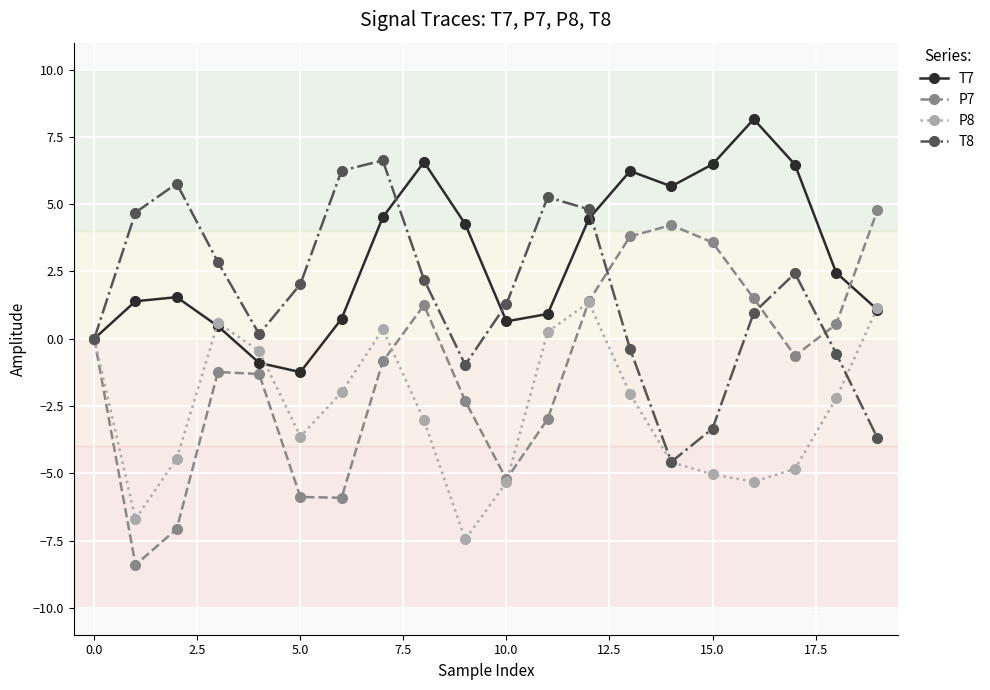

Which series has the largest total across all categories?

T7